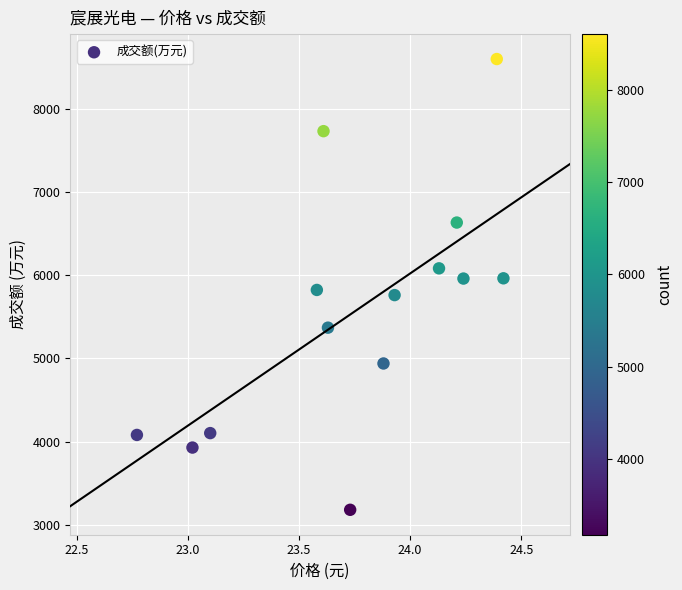

What is the range of Y values (max minus min)?

5425